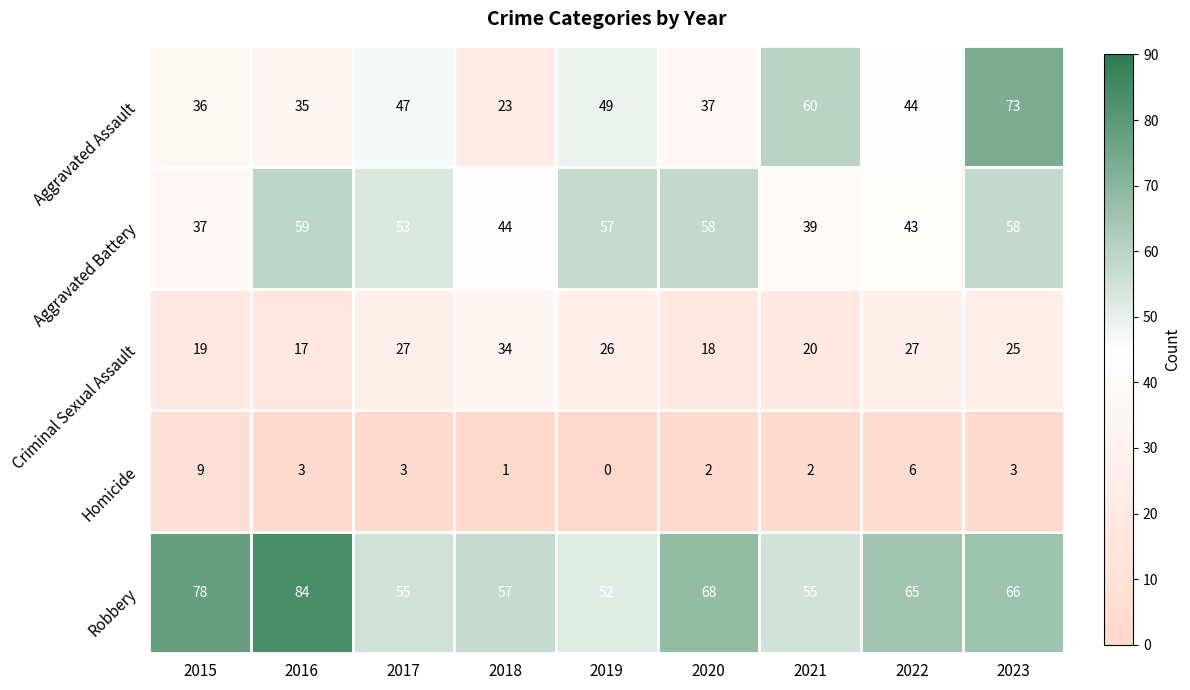

What is the average value of the Robbery series?

64